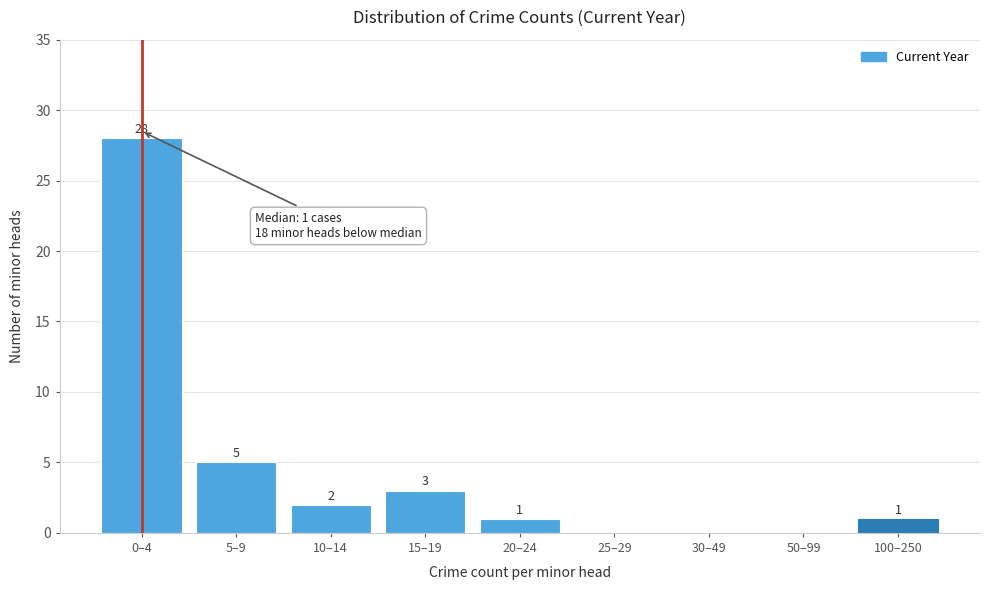

Reading right to left, transcribe all the data shown in this chart.

100–250=1	50–99=0	30–49=0	25–29=0	20–24=1	15–19=3	10–14=2	5–9=5	0–4=28